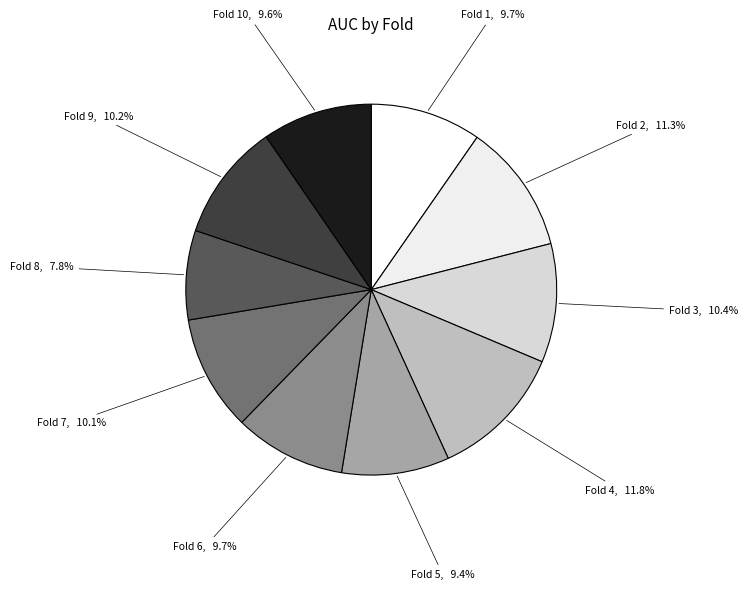

Is Fold 10 the majority of the pie?

No